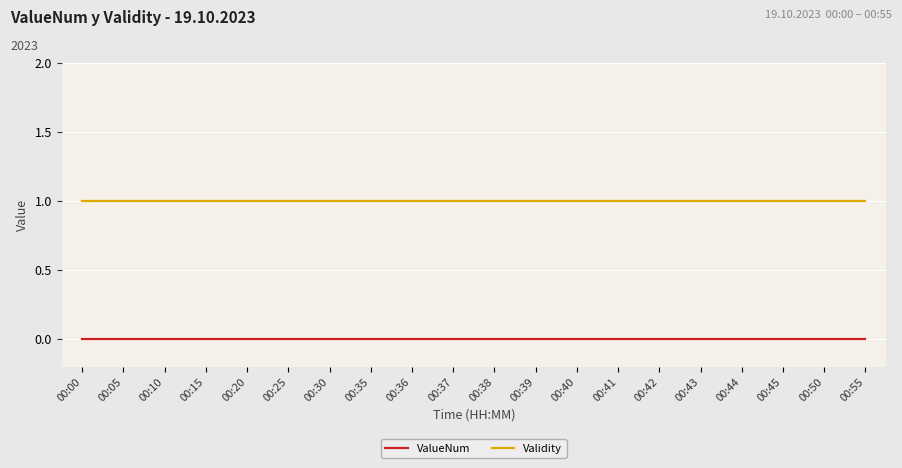

Rank the series at 00:38 from lowest to highest value.

ValueNum, Validity